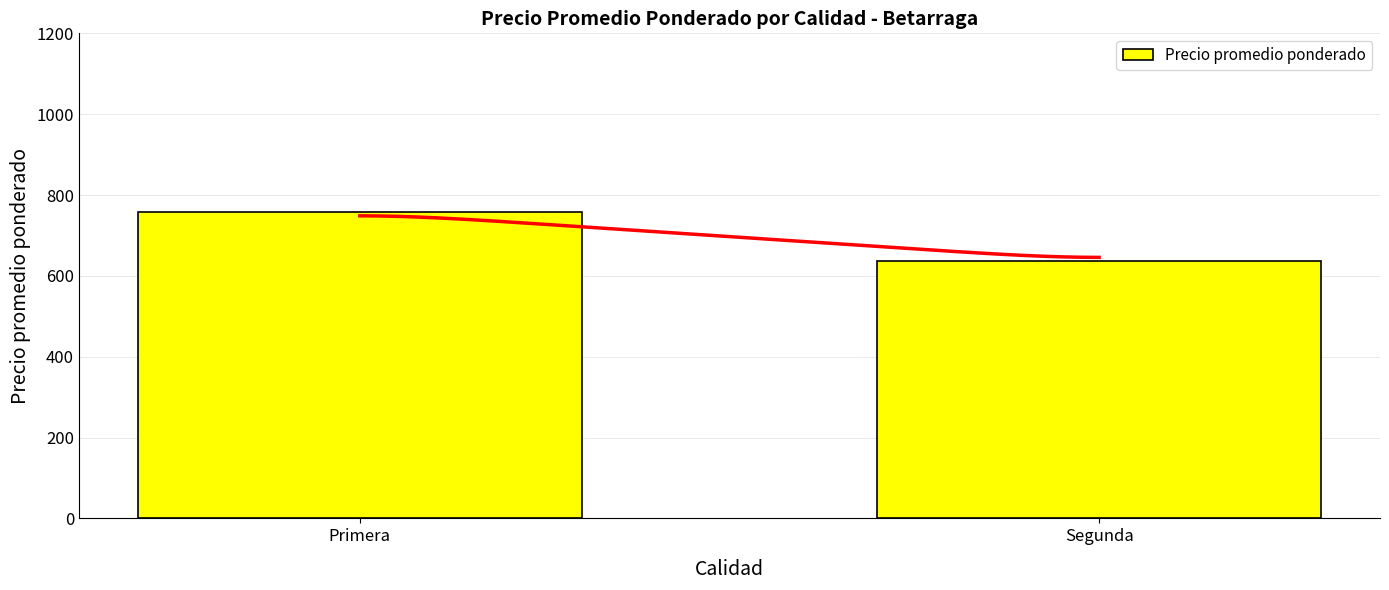

What is the sum of all values?

1394.2